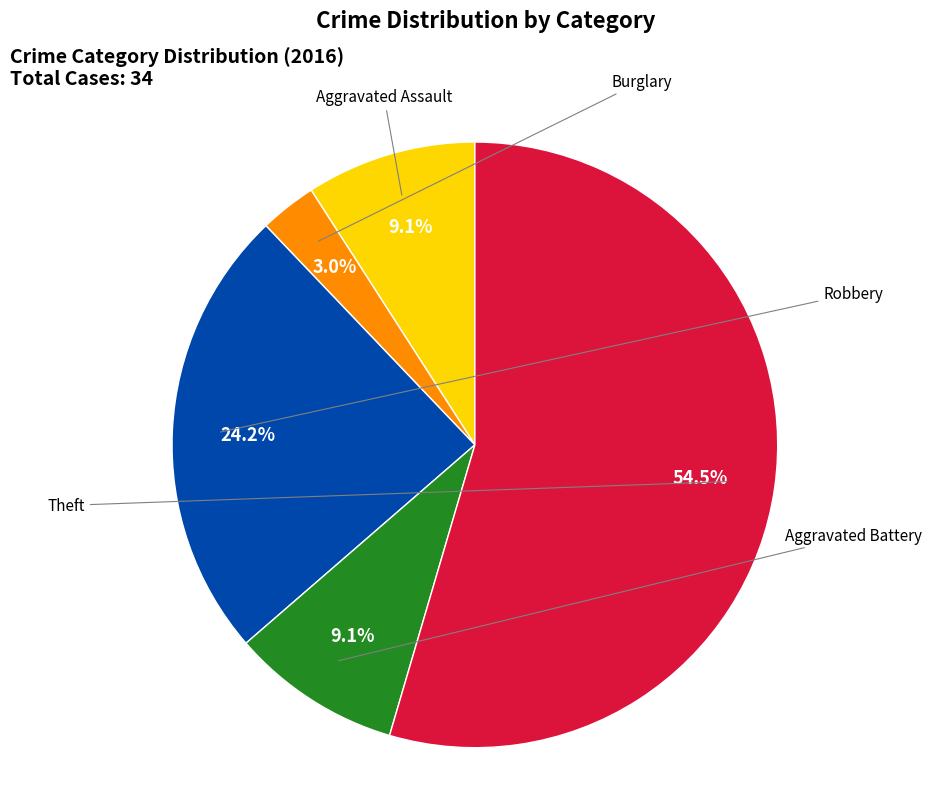

Does any single category account for the majority?

Yes